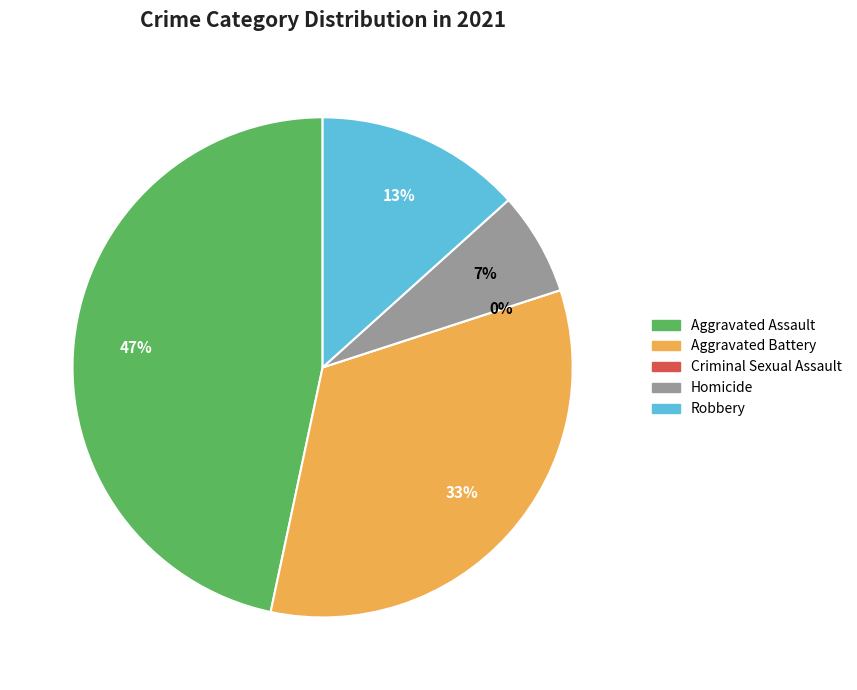

To the nearest percent, what is the combined percentage of Aggravated Battery and Robbery?

47%